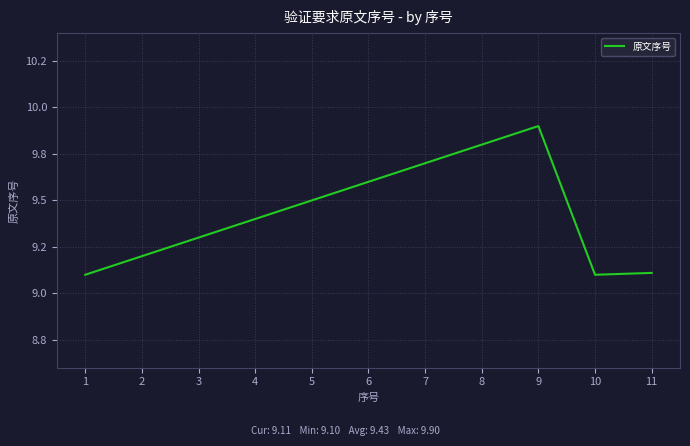

Between 2 and 4, which is larger?

4